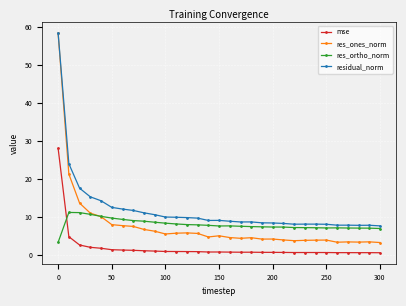

Which series has the widest spread of values?

res_ones_norm